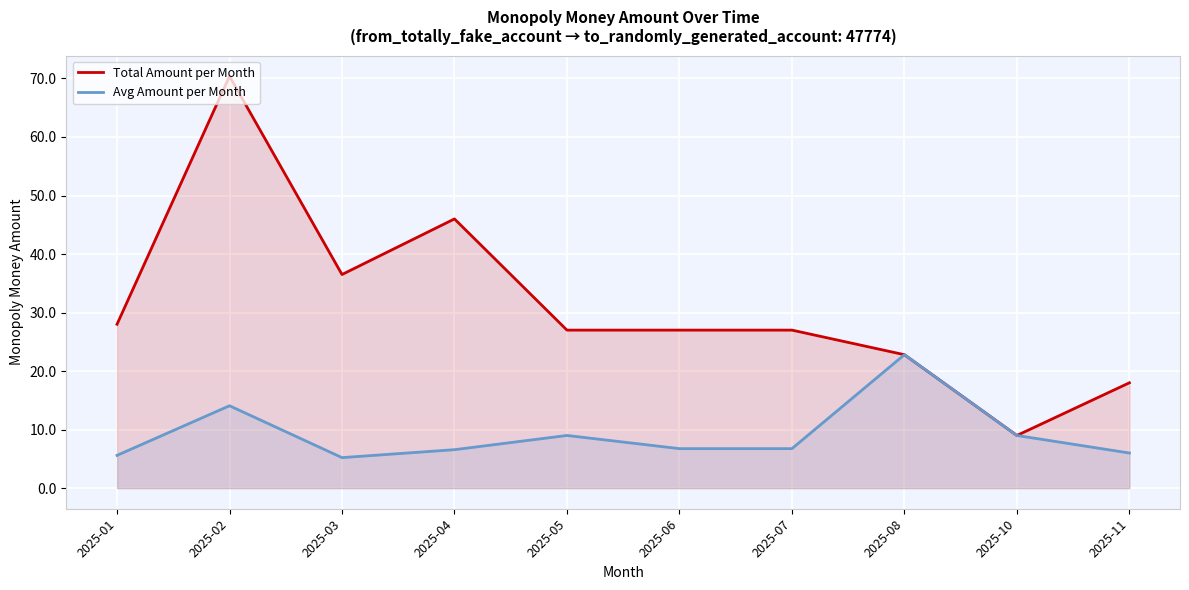

What is the value of the Avg Amount per Month point at the 8th from the left?

22.8